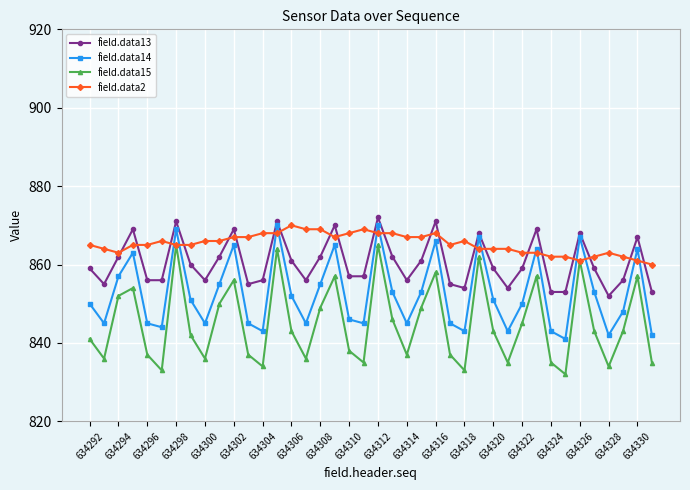

True or false: field.data15 and field.data14 intersect in this chart.

False